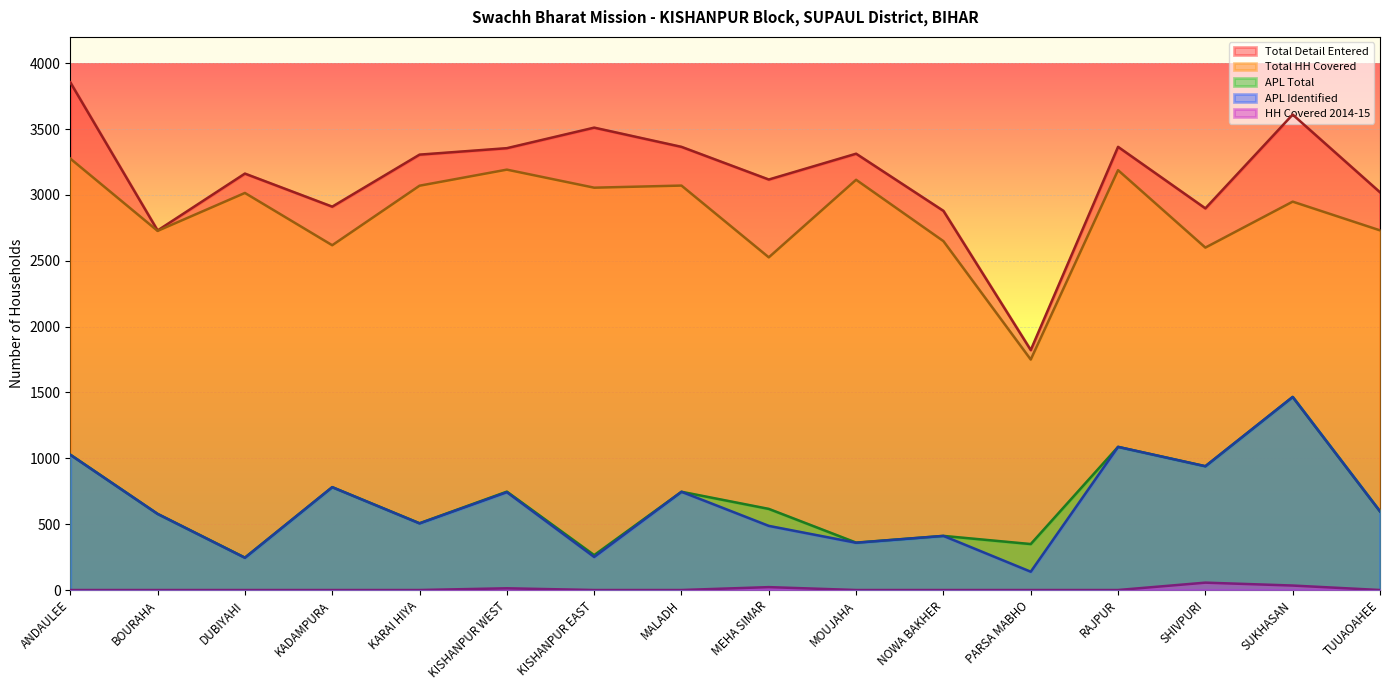

How many interior local valleys does the Total HH Covered series have?

6